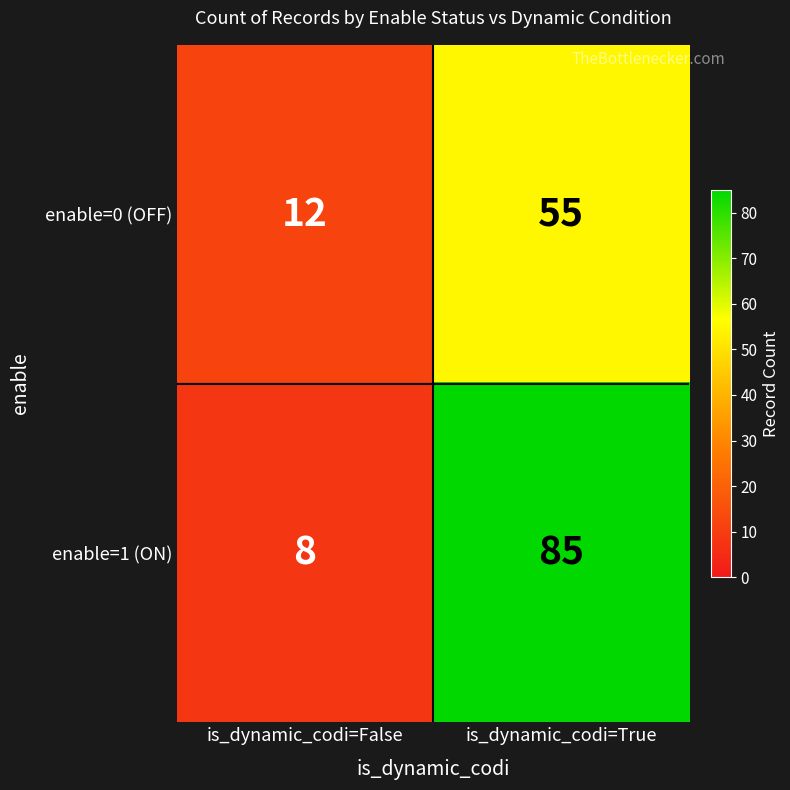

What is the sum of the enable=0 (OFF) values at is_dynamic_codi=False and is_dynamic_codi=True?

67